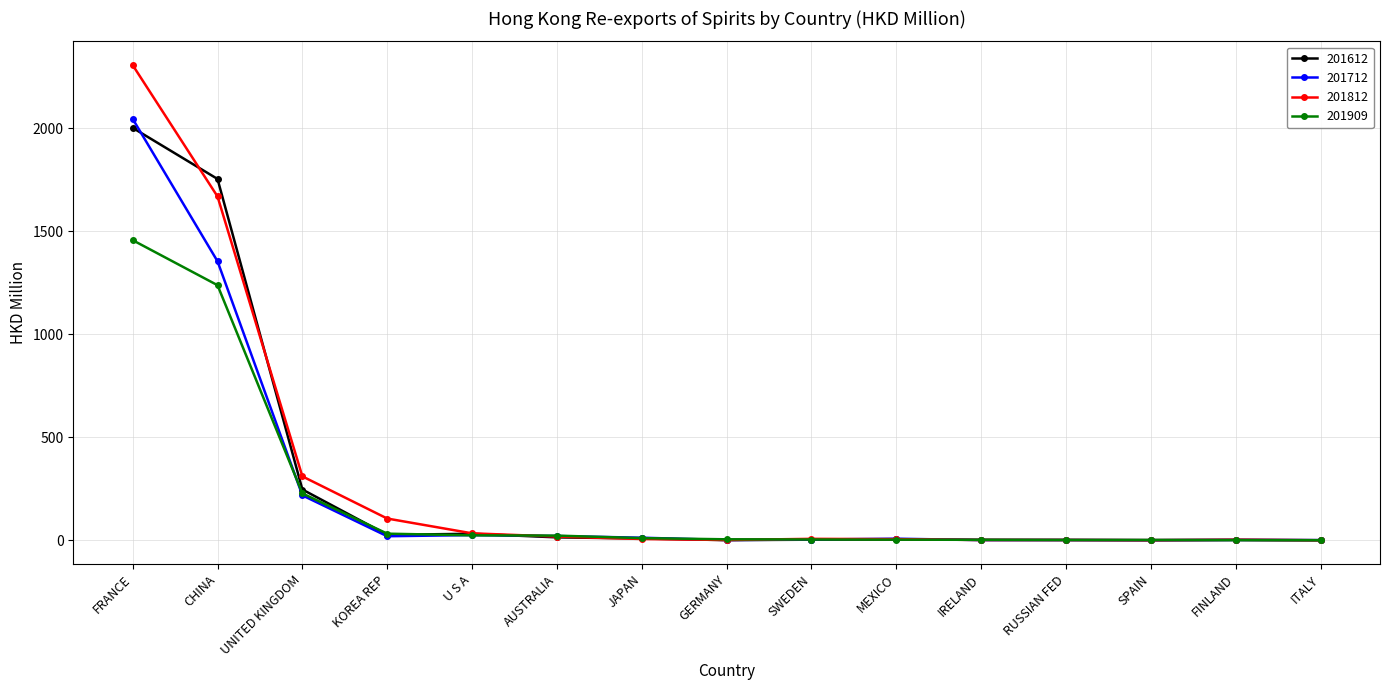

What is the approximate value of 201712 at GERMANY?

1.8